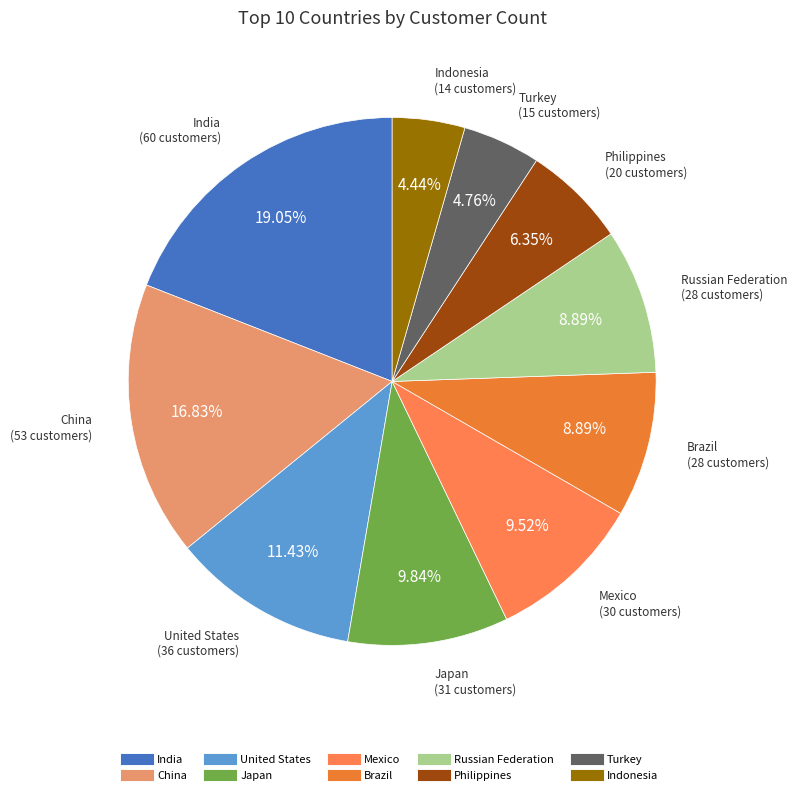

Count the number of slices in the pie.

10